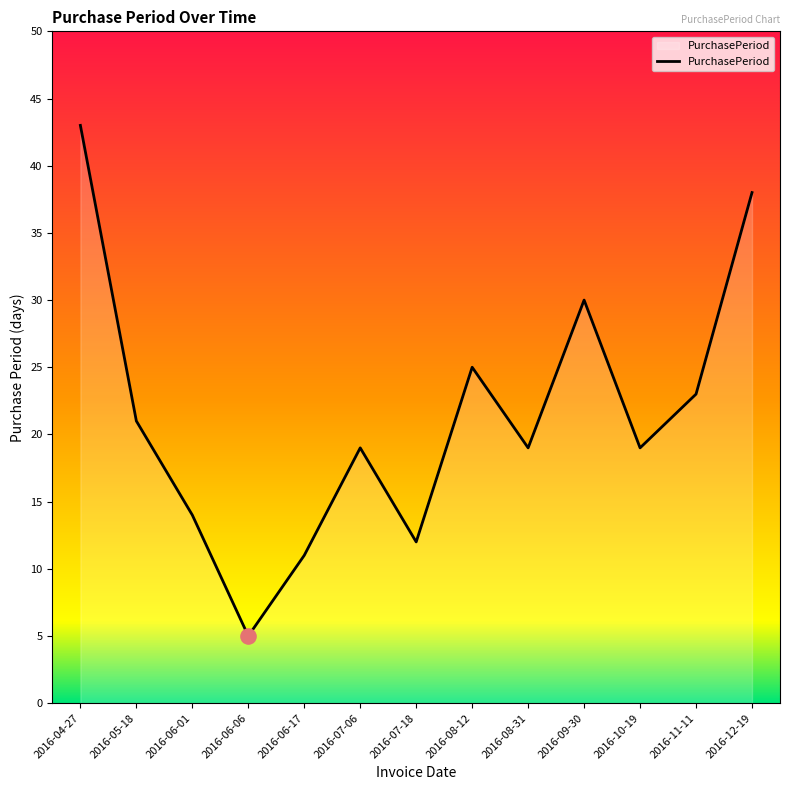

What is the change in value from 2016-04-27 to 2016-07-18?

-31